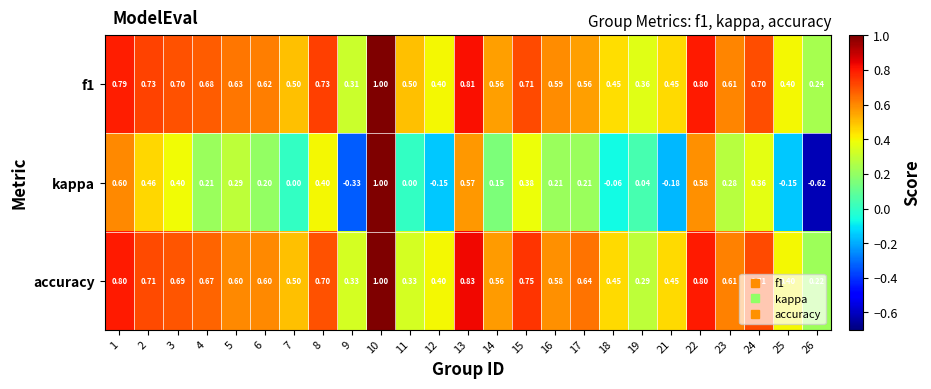

Between 7 and 8, which series saw the biggest shift?

kappa